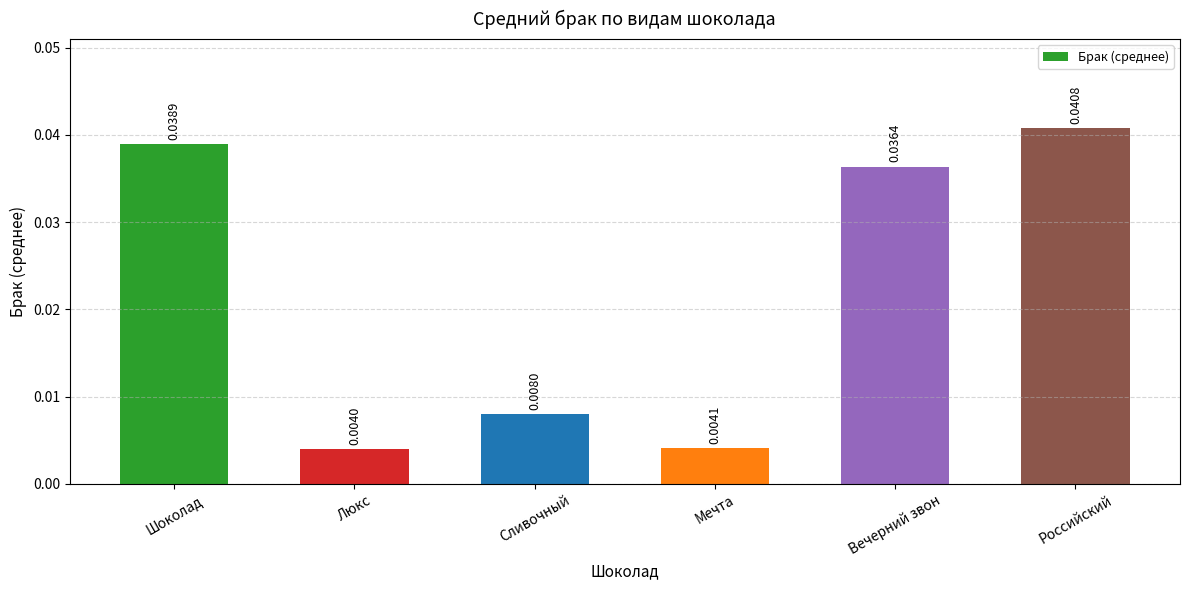

Which has a higher value, Мечта or Сливочный?

Сливочный